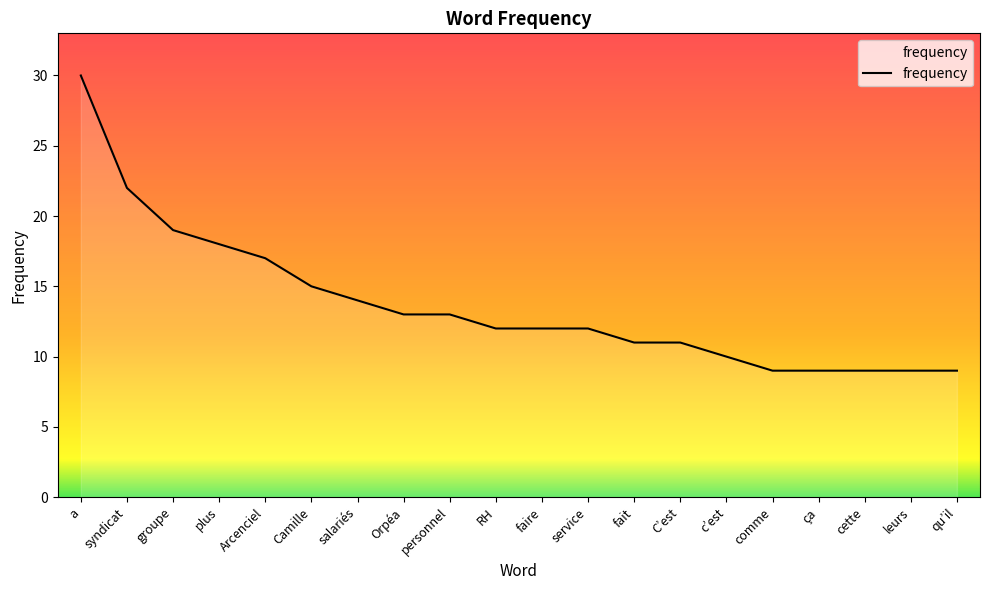

At which label does the data first exceed 12?

a